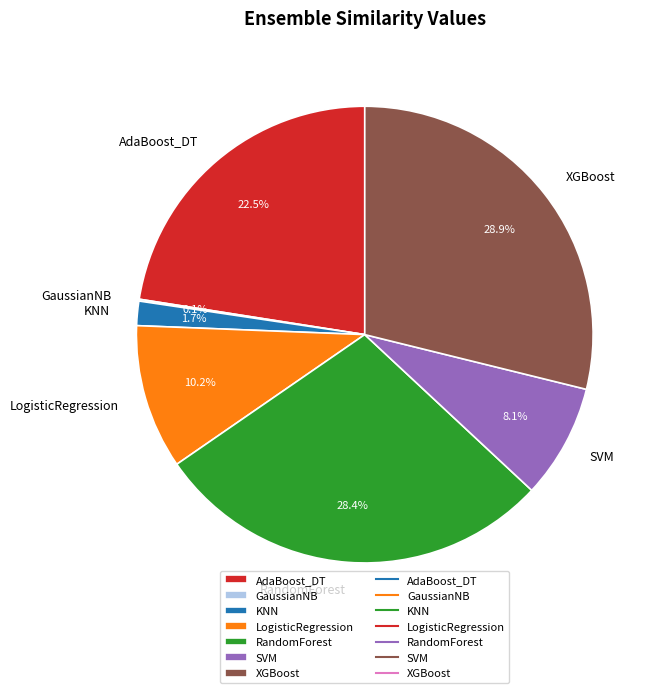

Is AdaBoost_DT the majority of the pie?

No